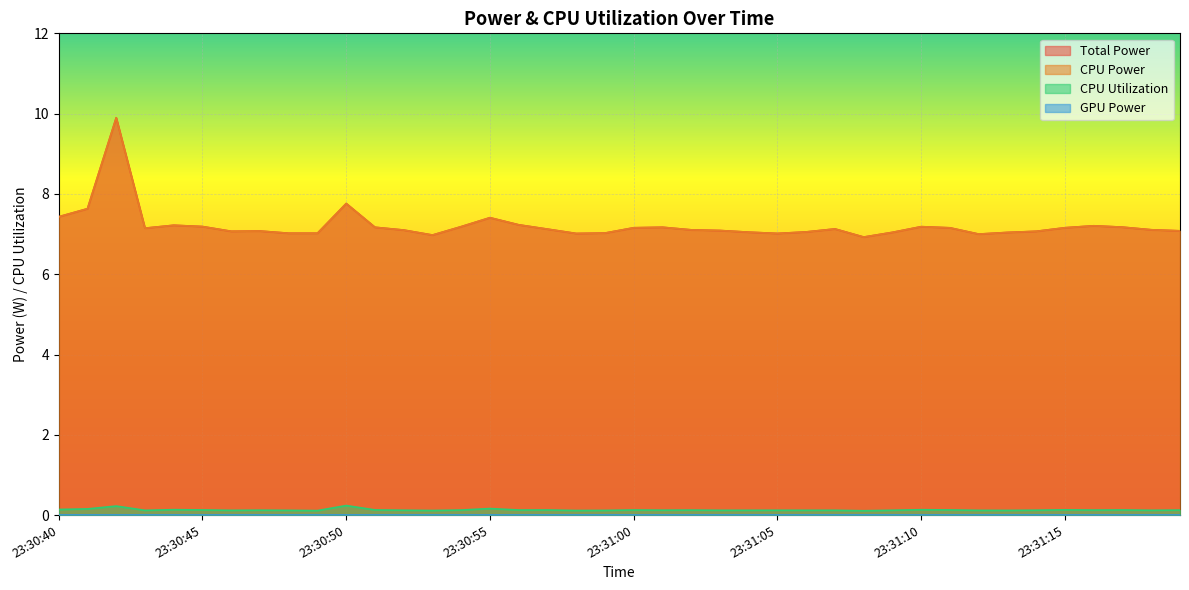

True or false: Total Power and CPU Utilization intersect in this chart.

False